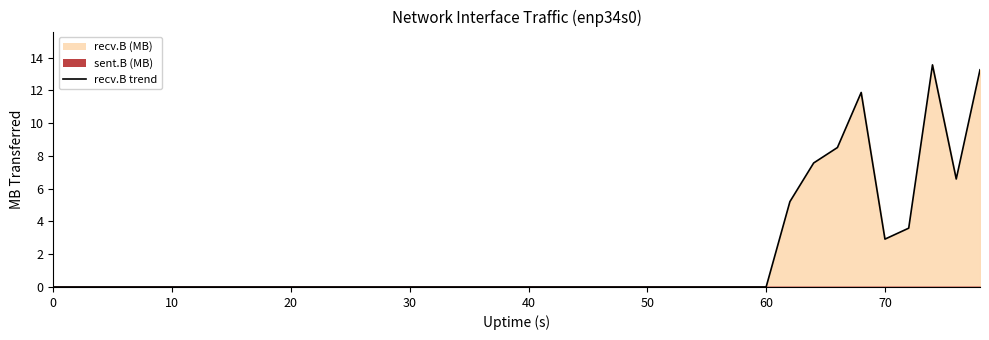

What is the average value?

1.8